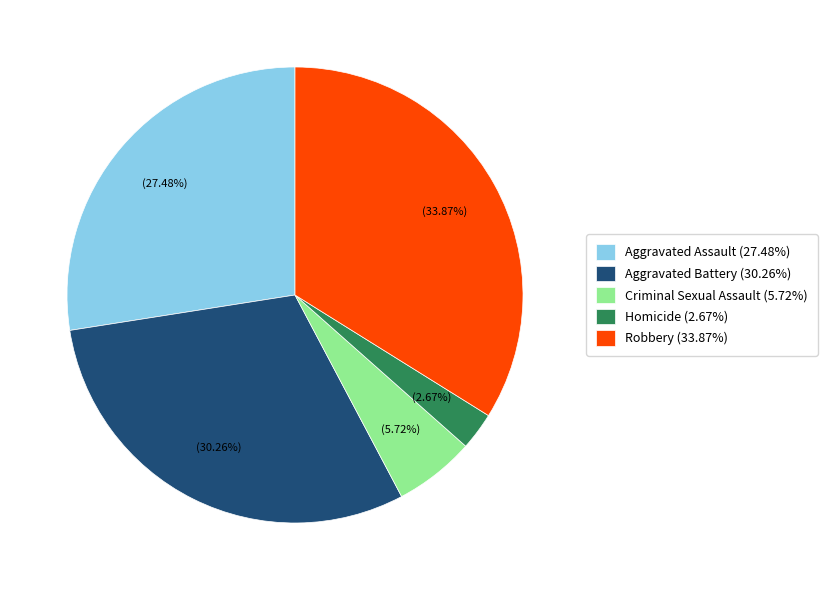

Rank the categories by value from lowest to highest.

Homicide, Criminal Sexual Assault, Aggravated Assault, Aggravated Battery, Robbery